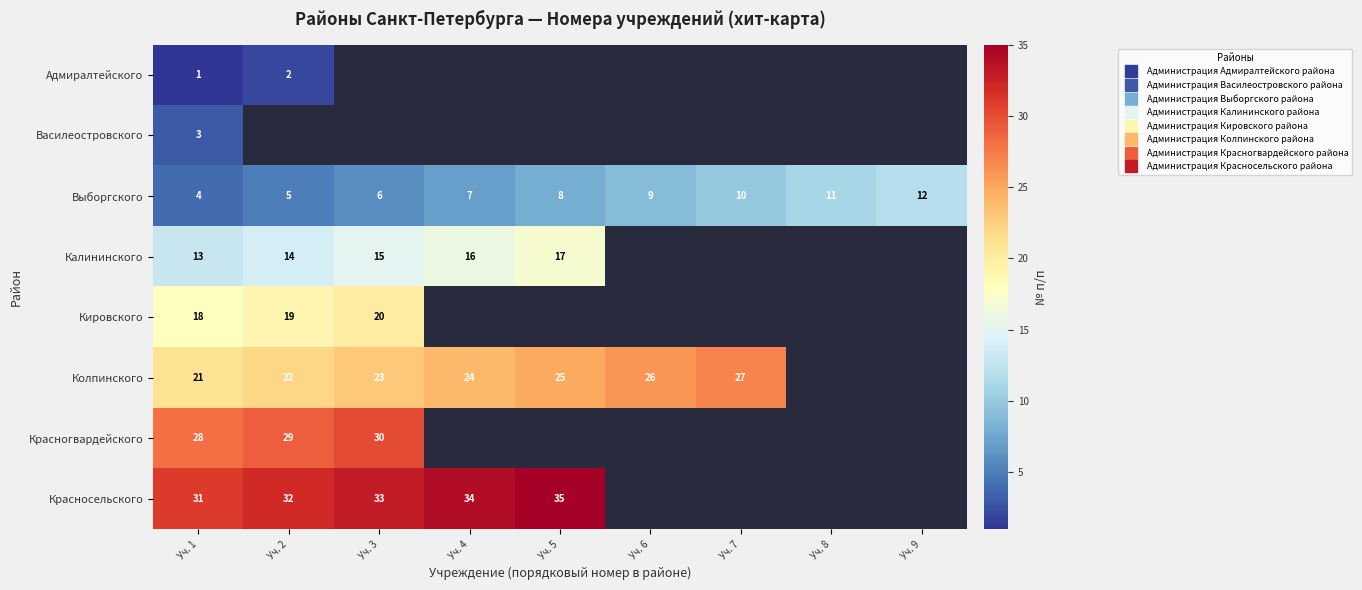

Where is Кировского nearest to the value 19?

Уч. 2